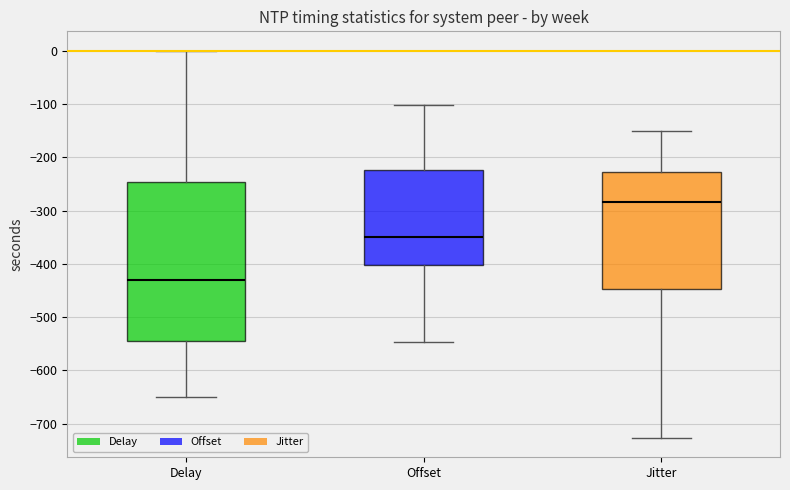

Reading left to right, read every box against the y-axis: the position of its median line, the range the box covers, and the ends of its whiskers. The values are not printed on the chart, so give them approximately, as read against the axis.

Delay: median -430, box -540 to -250, whiskers -650 to 0
Offset: median -350, box -400 to -220, whiskers -550 to -100
Jitter: median -280, box -450 to -230, whiskers -730 to -150